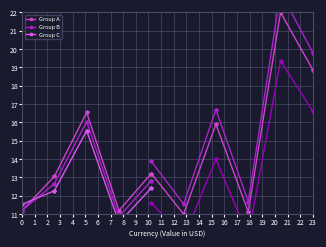

Which series has the largest total across all categories?

Group A